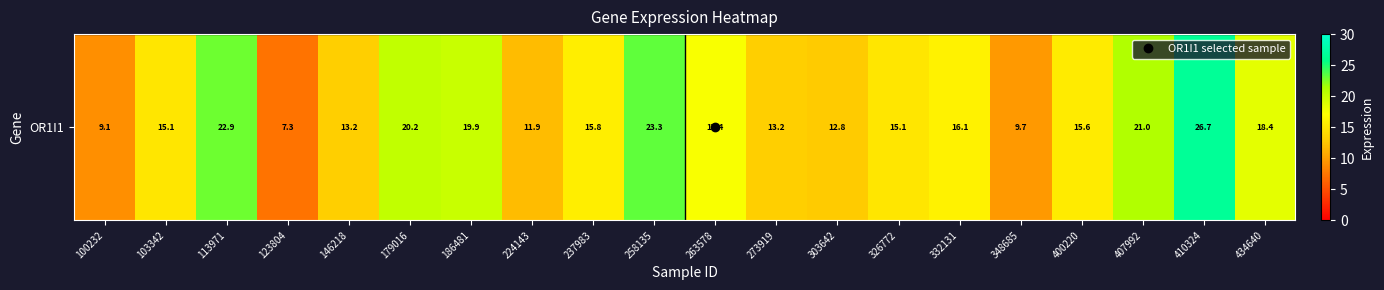

What is the difference between the maximum and second lowest values?

17.6